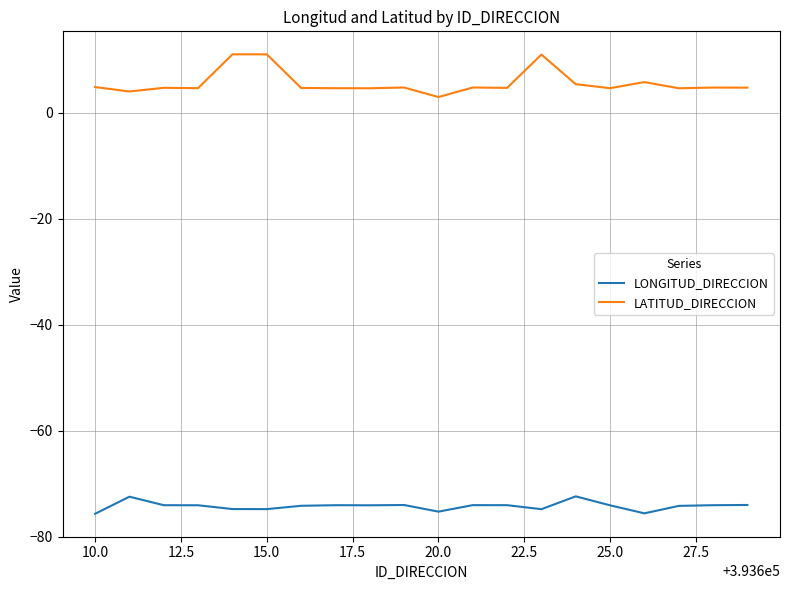

List the series in order of their overall mean, lowest first.

LONGITUD_DIRECCION, LATITUD_DIRECCION